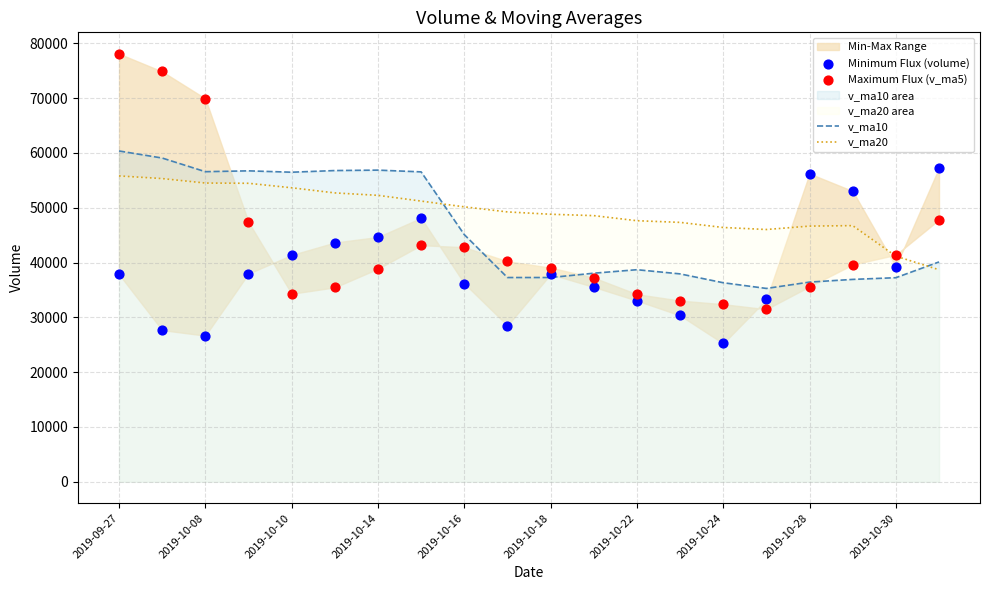

True or false: v_ma10 and v_ma20 intersect in this chart.

True